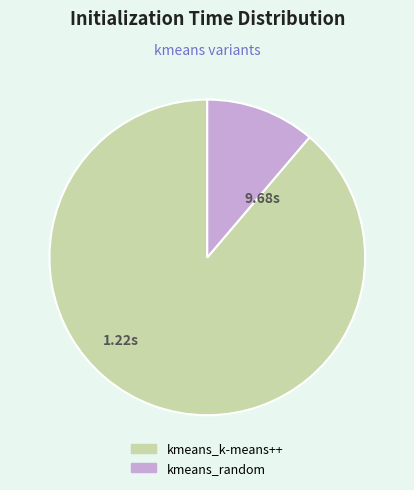

Does kmeans_k-means++ represent more than half of the total?

Yes